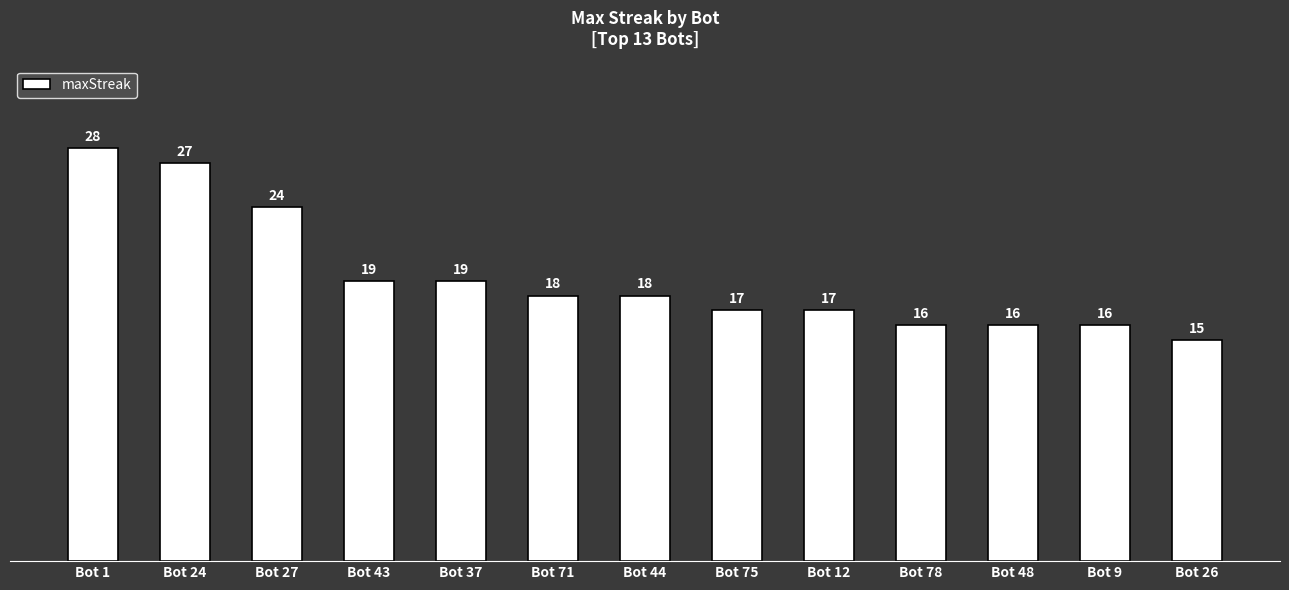

The chart shows a value of 16 at Bot 48. True or false?

True